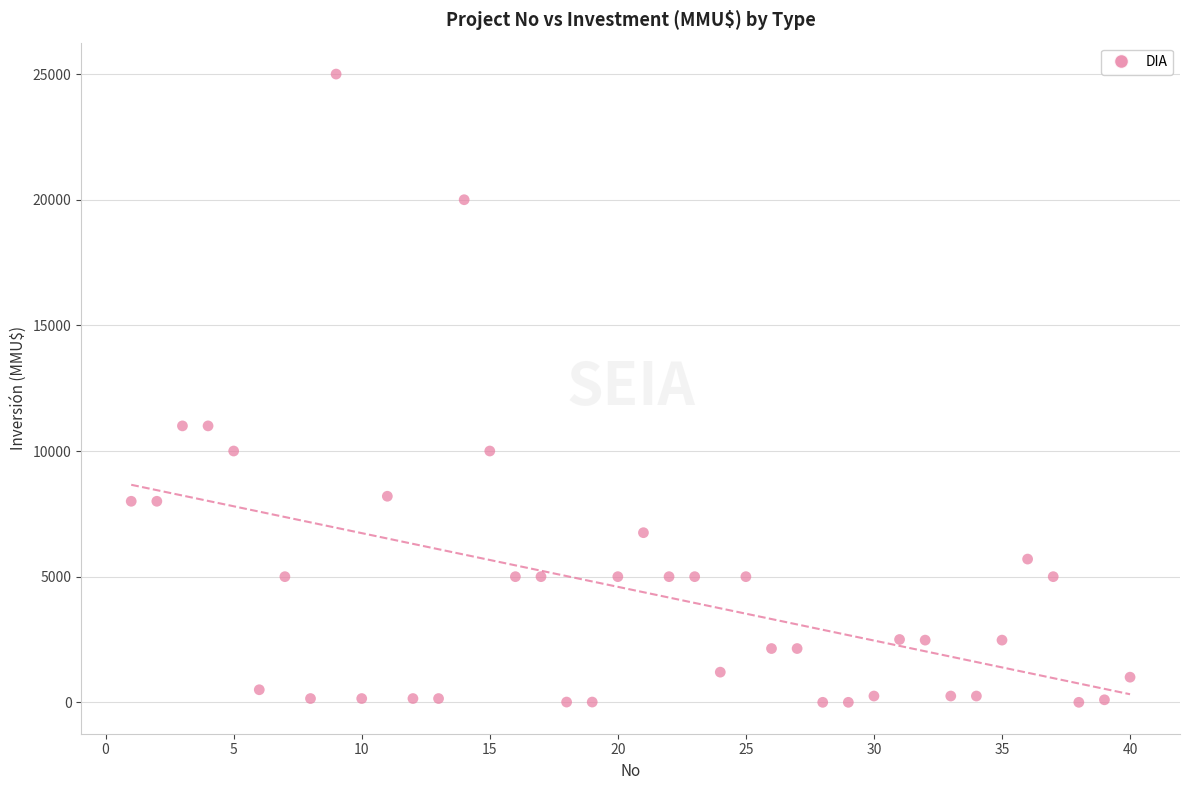

What is the range of Y values (max minus min)?

25000